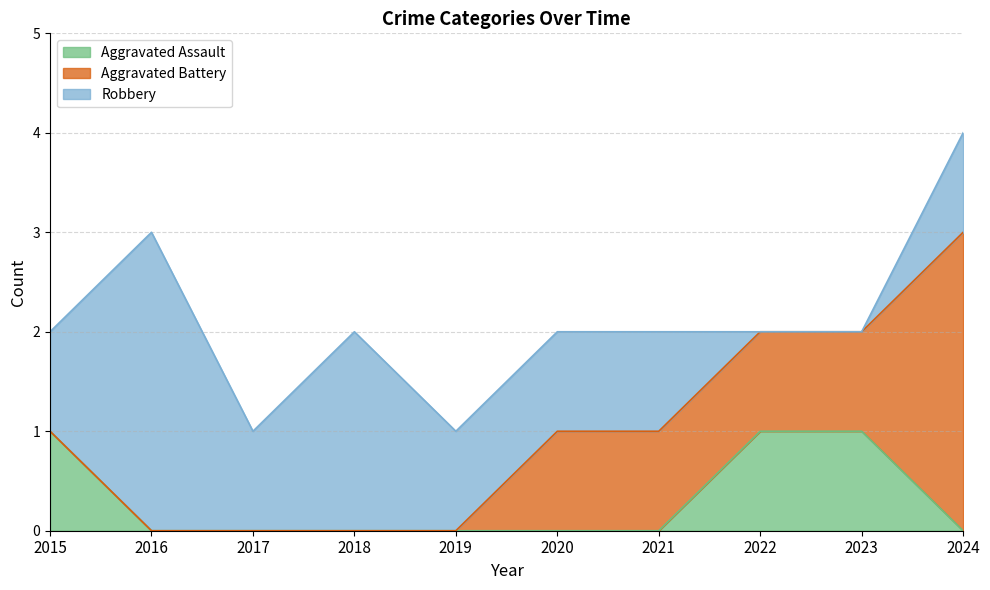

How many data points does each series have?

10